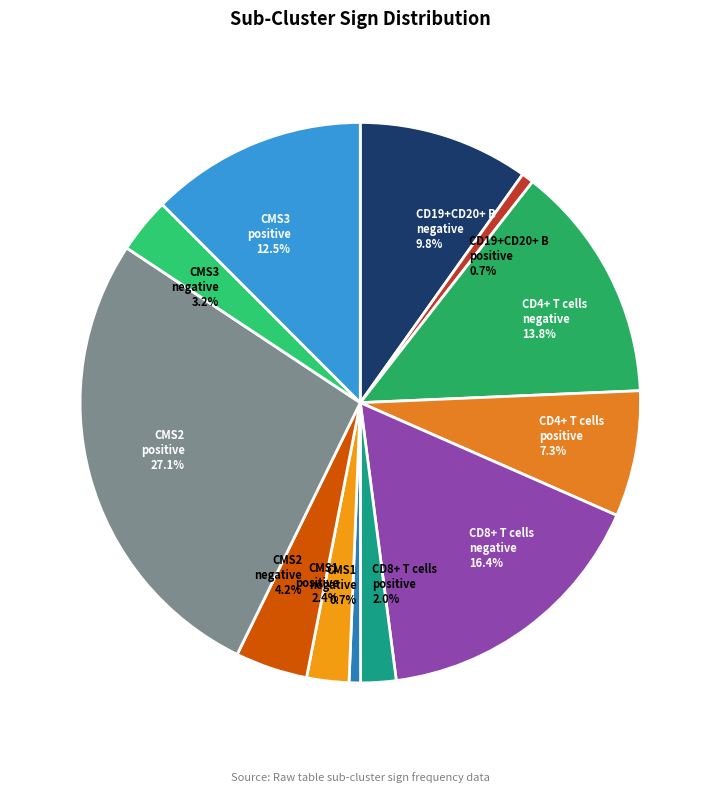

Combined, what portion of the pie is CMS3 positive 12.5% and CMS1 negative 0.7%?

13.2%